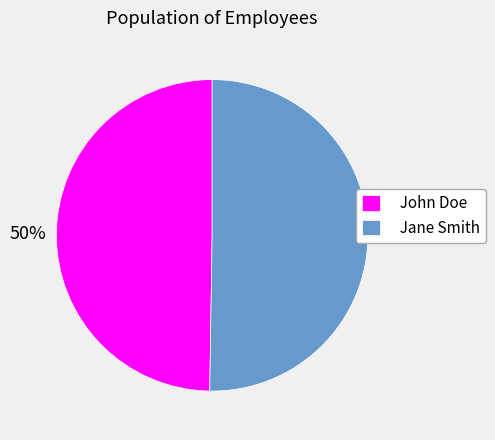

Is it true that John Doe is 50% of the pie?

True